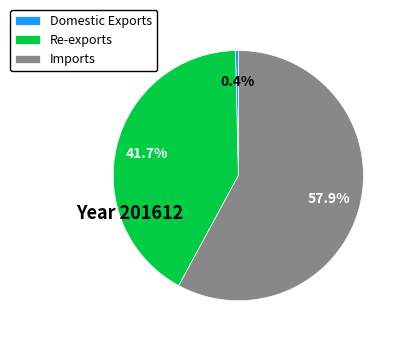

Combined, do Re-exports and Imports account for over 50%?

Yes